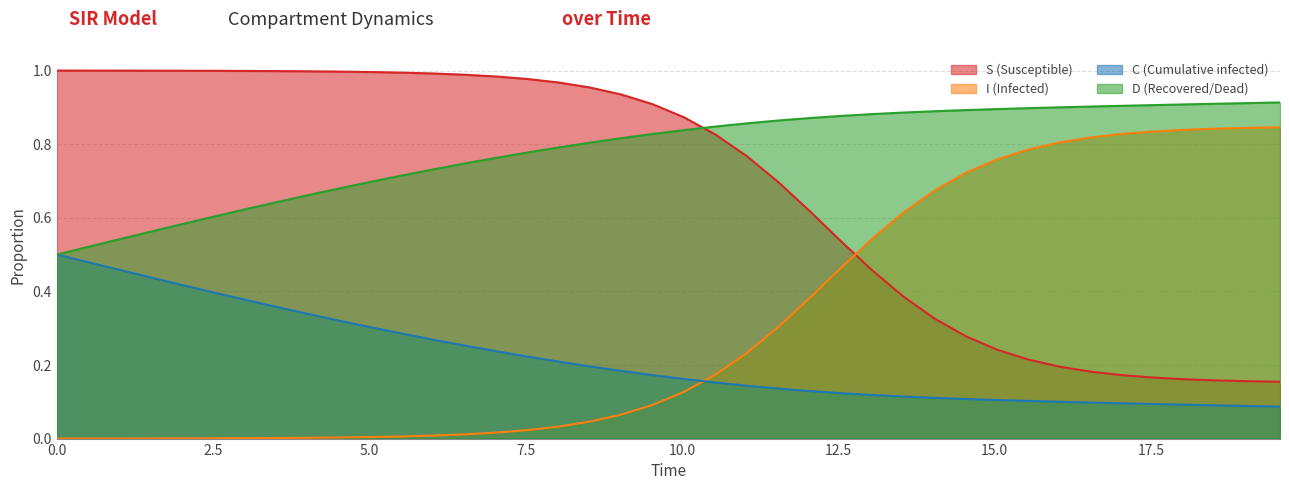

Rank the series by their average value, from lowest to highest.

C (Cumulative infected), I (Infected), S (Susceptible), D (Recovered/Dead)